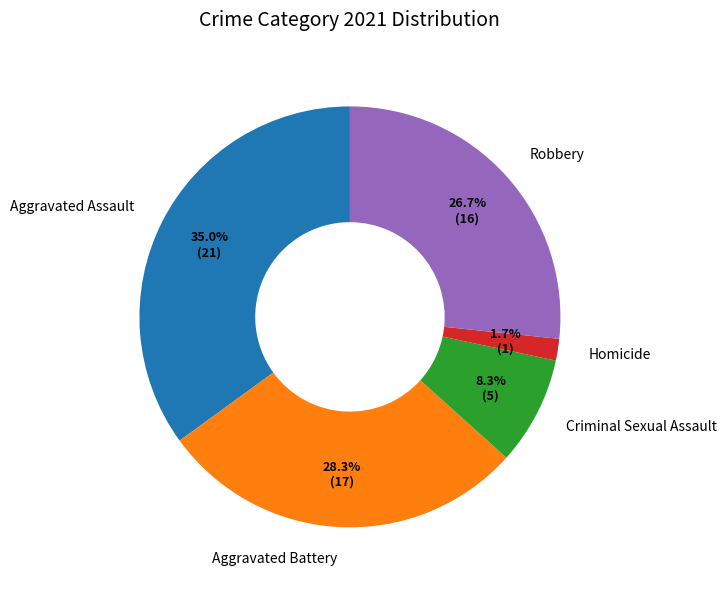

Is there any slice that represents more than half of the pie?

No